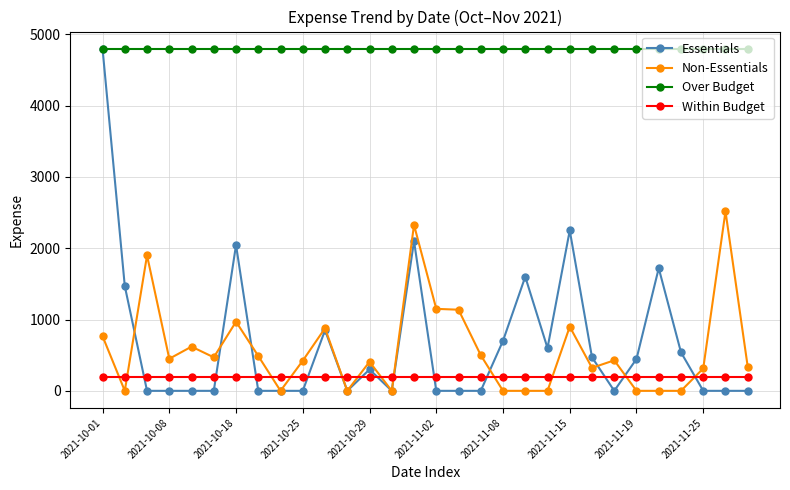

What are all the series names shown in the legend?

Essentials, Non-Essentials, Over Budget, Within Budget